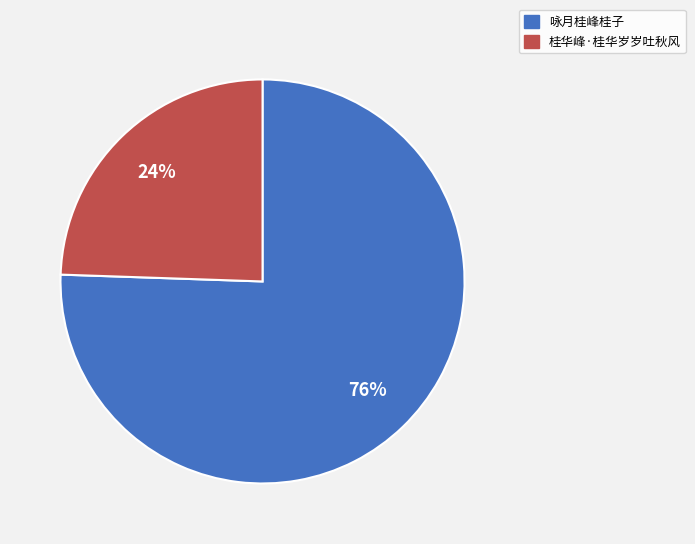

Rank the categories by value from lowest to highest.

桂华峰·桂华岁岁吐秋风, 咏月桂峰桂子